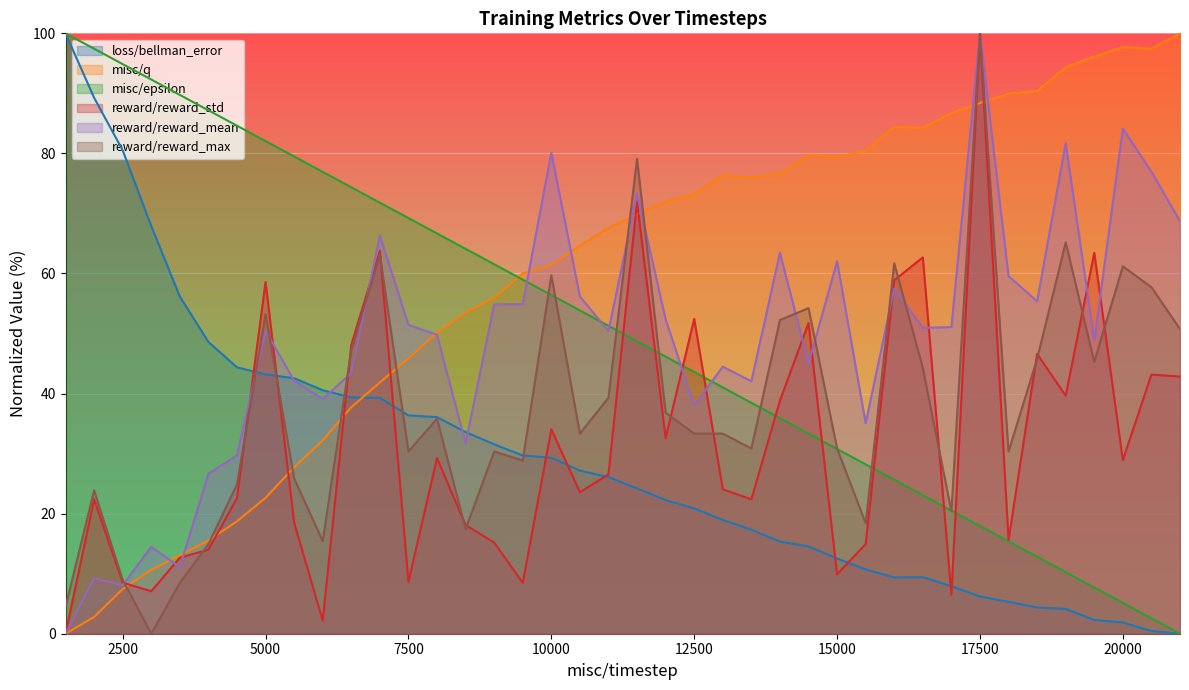

Reading left to right, list all the values displayed in this chart.

loss/bellman_error: 1500=100.0	2000=89.3	2500=80.5	3000=67.9	3500=56.2	4000=48.6	4500=44.4	5000=43.2	5500=42.6	6000=40.6	6500=39.4	7000=39.3	7500=36.4	8000=36.1	8500=33.6	9000=31.5	9500=29.7	10000=29.3	10500=27.2	11000=26.1	11500=24.2	12000=22.3	12500=20.9	13000=18.9	13500=17.3	14000=15.3	14500=14.5	15000=12.5	15500=10.7	16000=9.4	16500=9.4	17000=7.9	17500=6.2	18000=5.3	18500=4.4	19000=4.1	19500=2.3	20000=1.9	20500=0.4	21000=0.0
misc/q: 1500=0.0	2000=2.8	2500=7.4	3000=10.6	3500=13.1	4000=15.6	4500=18.7	5000=22.6	5500=27.7	6000=32.2	6500=37.7	7000=41.9	7500=45.9	8000=50.1	8500=53.5	9000=56.0	9500=60.0	10000=61.4	10500=64.6	11000=67.6	11500=69.9	12000=72.0	12500=73.2	13000=76.4	13500=76.0	14000=76.7	14500=79.7	15000=79.4	15500=80.5	16000=84.4	16500=84.3	17000=86.7	17500=88.4	18000=90.0	18500=90.4	19000=94.3	19500=96.1	20000=97.7	20500=97.4	21000=100.0
misc/epsilon: 1500=100.0	2000=97.4	2500=94.9	3000=92.3	3500=89.7	4000=87.2	4500=84.6	5000=82.1	5500=79.5	6000=76.9	6500=74.4	7000=71.8	7500=69.2	8000=66.7	8500=64.1	9000=61.5	9500=59.0	10000=56.4	10500=53.8	11000=51.3	11500=48.7	12000=46.2	12500=43.6	13000=41.0	13500=38.5	14000=35.9	14500=33.3	15000=30.8	15500=28.2	16000=25.6	16500=23.1	17000=20.5	17500=17.9	18000=15.4	18500=12.8	19000=10.3	19500=7.7	20000=5.1	20500=2.6	21000=0.0
reward/reward_std: 1500=0.0	2000=22.4	2500=8.5	3000=7.1	3500=12.7	4000=14.0	4500=22.6	5000=58.6	5500=18.5	6000=2.2	6500=48.1	7000=63.8	7500=8.7	8000=29.2	8500=18.1	9000=15.2	9500=8.5	10000=34.0	10500=23.6	11000=26.5	11500=72.0	12000=32.6	12500=52.4	13000=24.0	13500=22.4	14000=38.8	14500=51.8	15000=9.9	15500=14.9	16000=58.9	16500=62.7	17000=6.5	17500=100.0	18000=15.6	18500=46.6	19000=39.6	19500=63.4	20000=28.9	20500=43.2	21000=42.8
reward/reward_mean: 1500=0.0	2000=9.2	2500=8.1	3000=14.5	3500=11.1	4000=26.7	4500=29.7	5000=50.5	5500=42.1	6000=39.1	6500=43.4	7000=66.3	7500=51.4	8000=49.8	8500=31.7	9000=54.9	9500=54.9	10000=80.1	10500=56.2	11000=50.4	11500=73.3	12000=52.4	12500=38.0	13000=44.5	13500=42.0	14000=63.5	14500=45.0	15000=62.0	15500=35.1	16000=57.5	16500=50.9	17000=51.1	17500=100.0	18000=59.6	18500=55.4	19000=81.7	19500=48.9	20000=84.1	20500=76.9	21000=68.7
reward/reward_max: 1500=4.5	2000=23.9	2500=9.0	3000=0.0	3500=8.5	4000=14.9	4500=24.9	5000=53.2	5500=25.9	6000=15.4	6500=47.3	7000=63.2	7500=30.3	8000=35.8	8500=17.4	9000=30.3	9500=28.9	10000=59.7	10500=33.3	11000=39.3	11500=79.1	12000=36.8	12500=33.3	13000=33.3	13500=30.8	14000=52.2	14500=54.2	15000=30.8	15500=18.4	16000=61.7	16500=44.3	17000=20.4	17500=100.0	18000=30.3	18500=45.8	19000=65.2	19500=45.3	20000=61.2	20500=57.7	21000=50.7